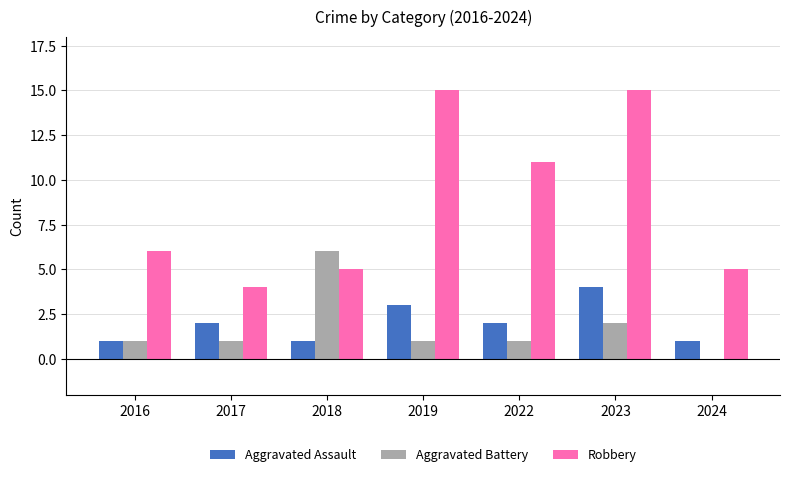

The Aggravated Assault series shows 1 at 2023. True or false?

False